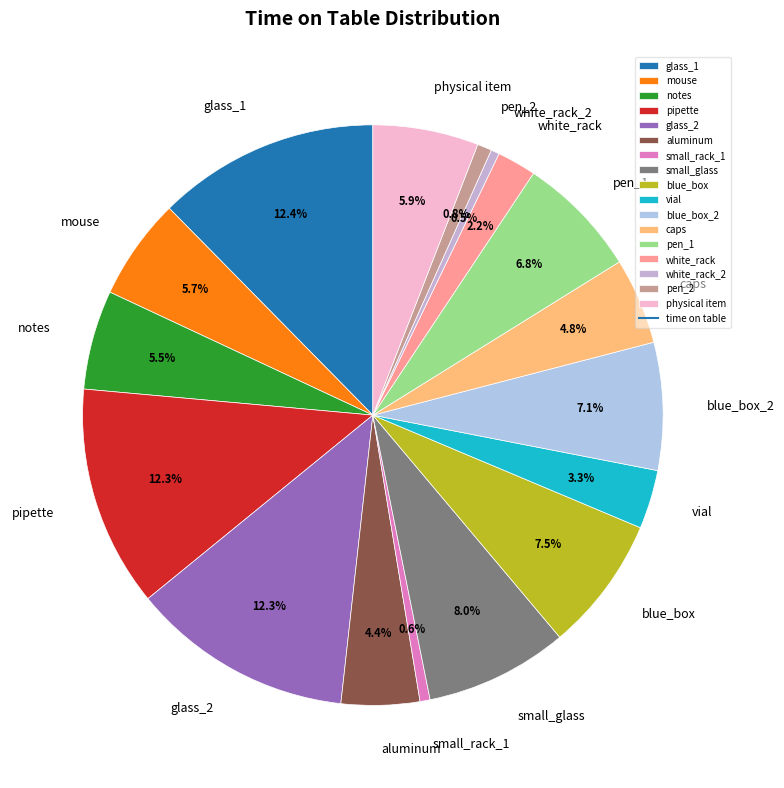

Approximately how many times larger is the value at physical item compared to glass_2?

0.5